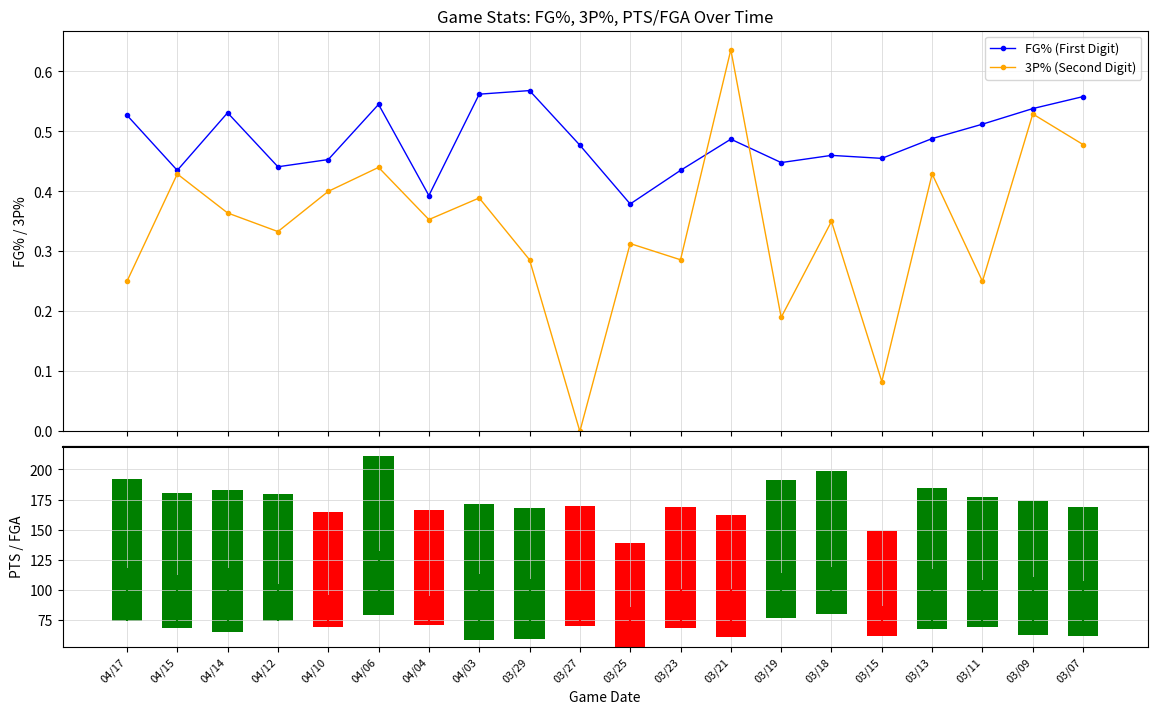

What is the greatest value displayed?

0.6